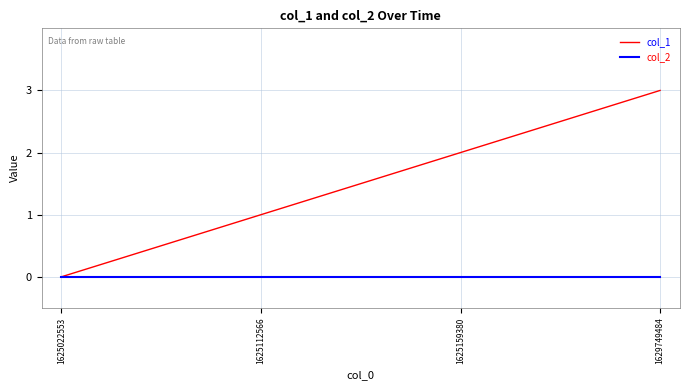

At which category is the sum across all series the highest?

1629749484